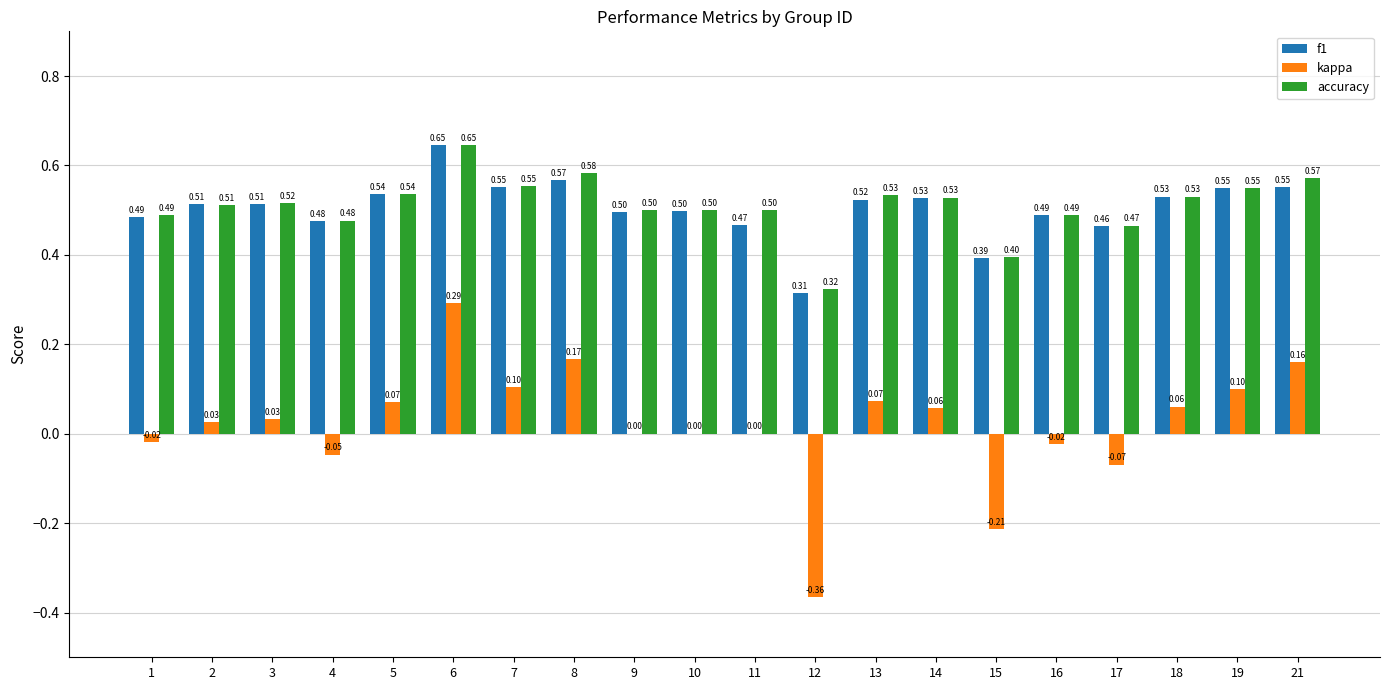

At which category is the sum across all series the highest?

6